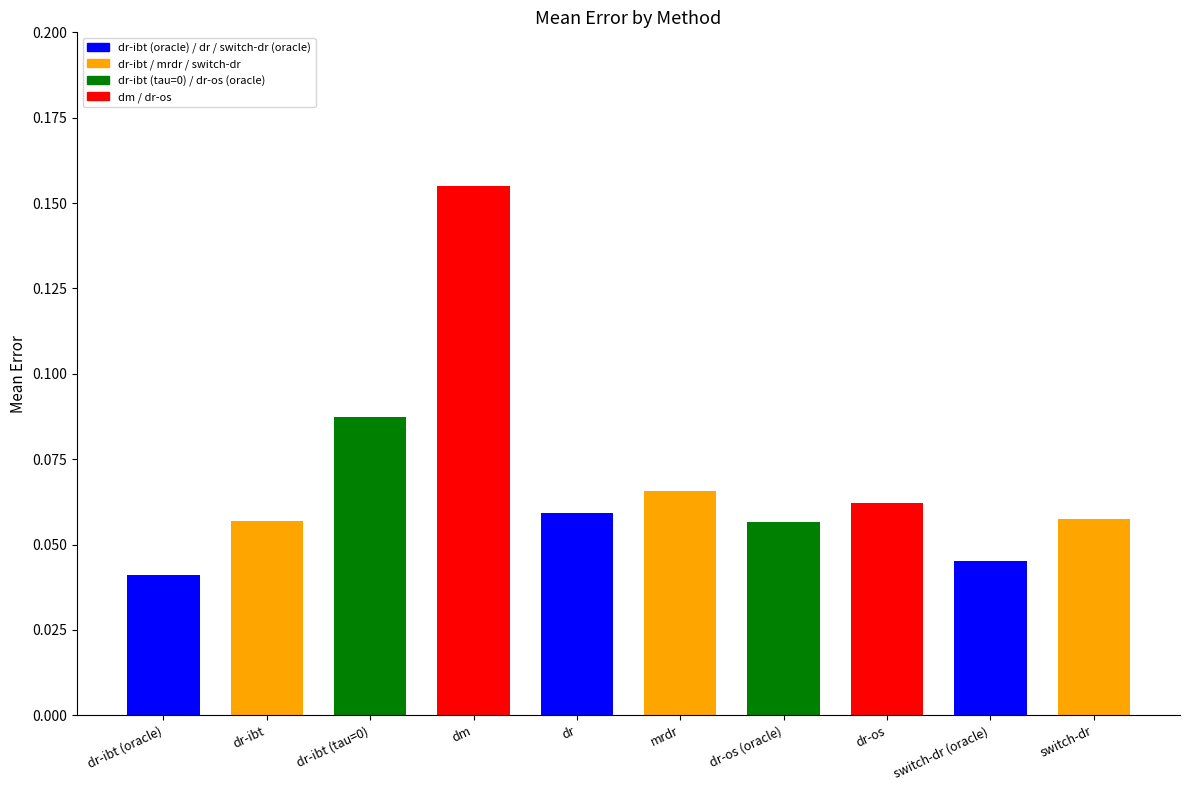

List the labels in order of value, largest first.

dm, dr-ibt (tau=0), mrdr, dr-os, dr, switch-dr, dr-ibt, dr-os (oracle), switch-dr (oracle), dr-ibt (oracle)